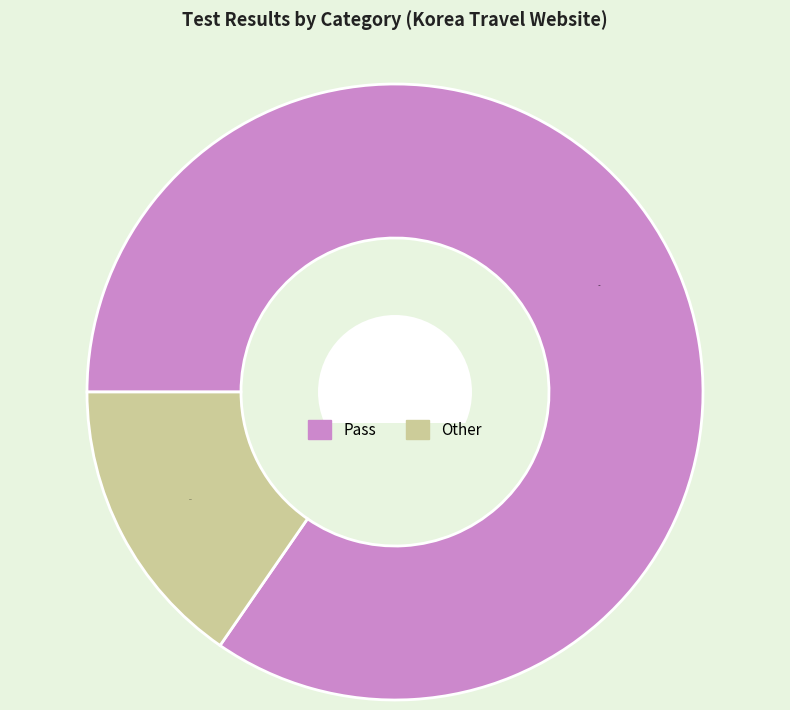

Is there any slice that represents more than half of the pie?

Yes